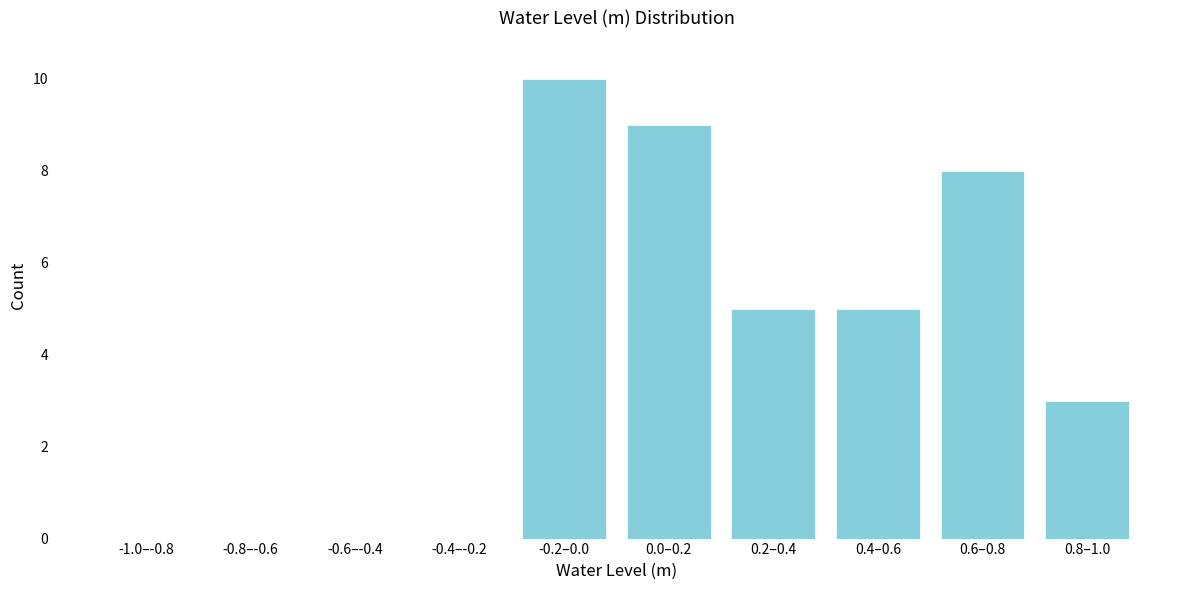

Reading right to left, list all the values displayed in this chart.

0.8–1.0=3	0.6–0.8=8	0.4–0.6=5	0.2–0.4=5	0.0–0.2=9	-0.2–0.0=10	-0.4–-0.2=0	-0.6–-0.4=0	-0.8–-0.6=0	-1.0–-0.8=0